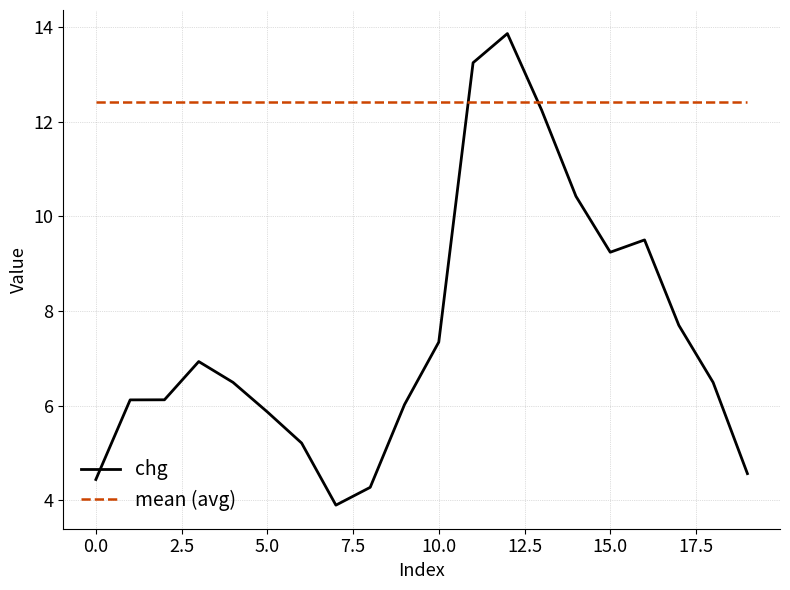

List the series in order of their peak value, highest first.

chg, mean (avg)